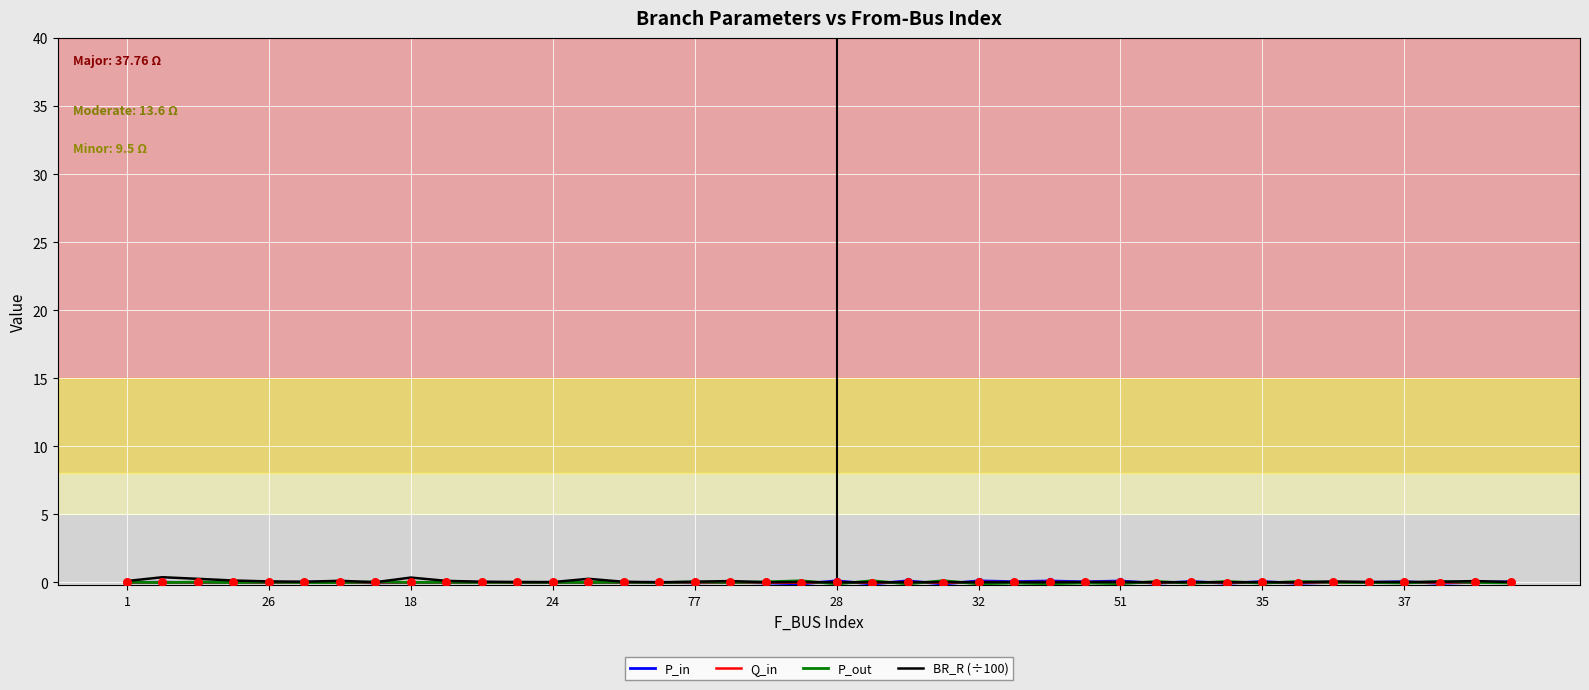

At how many categories does at least one series exceed 0?

40